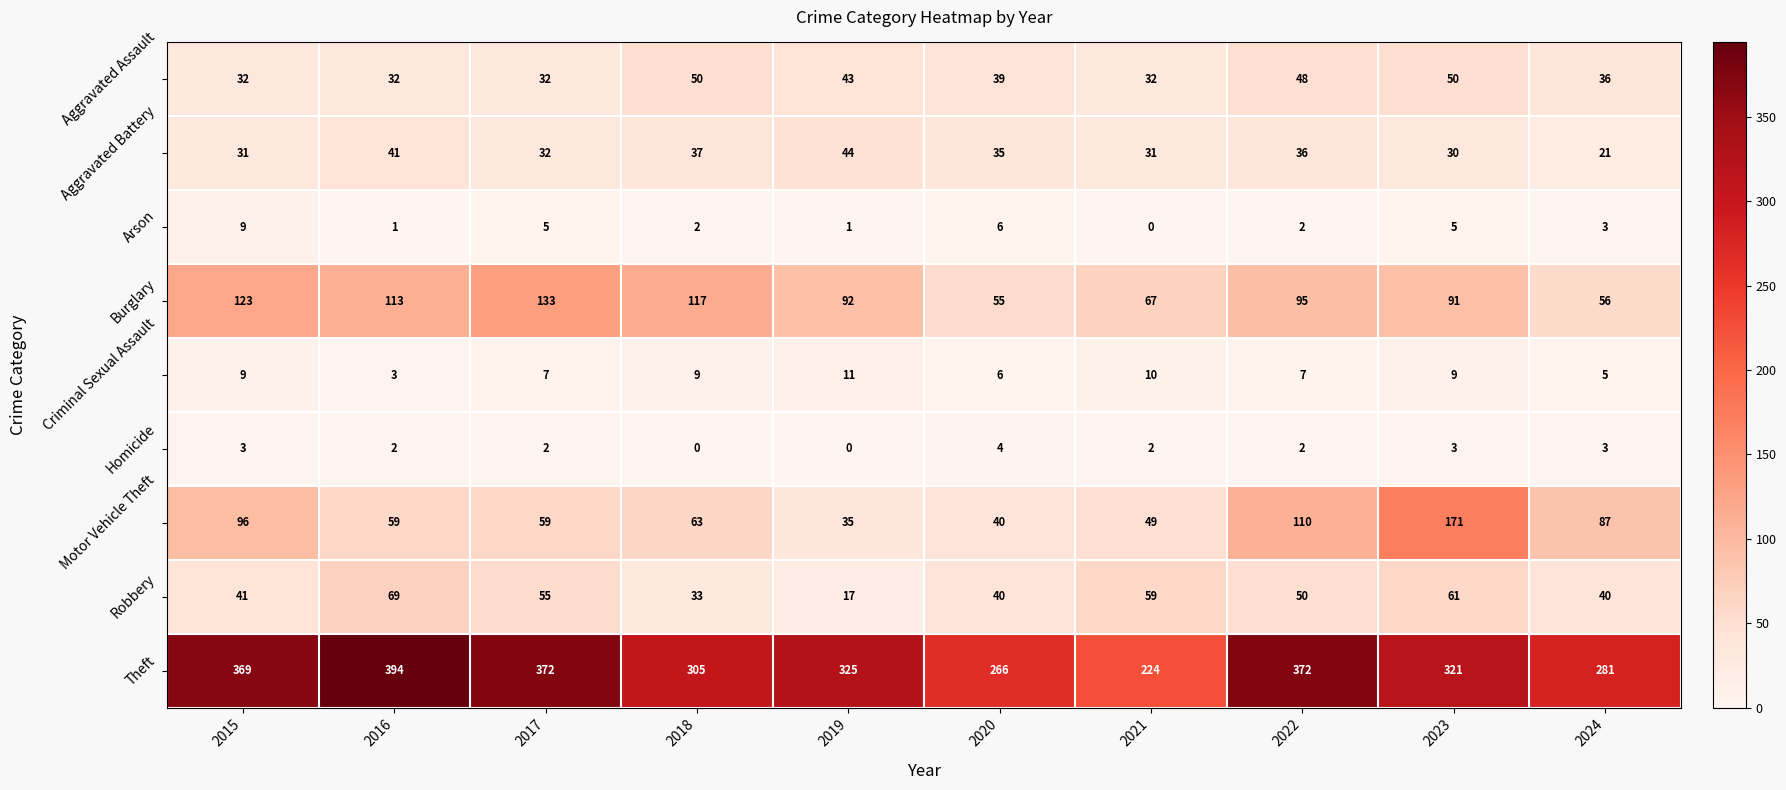

The Theft series shows 305 at 2018. True or false?

True